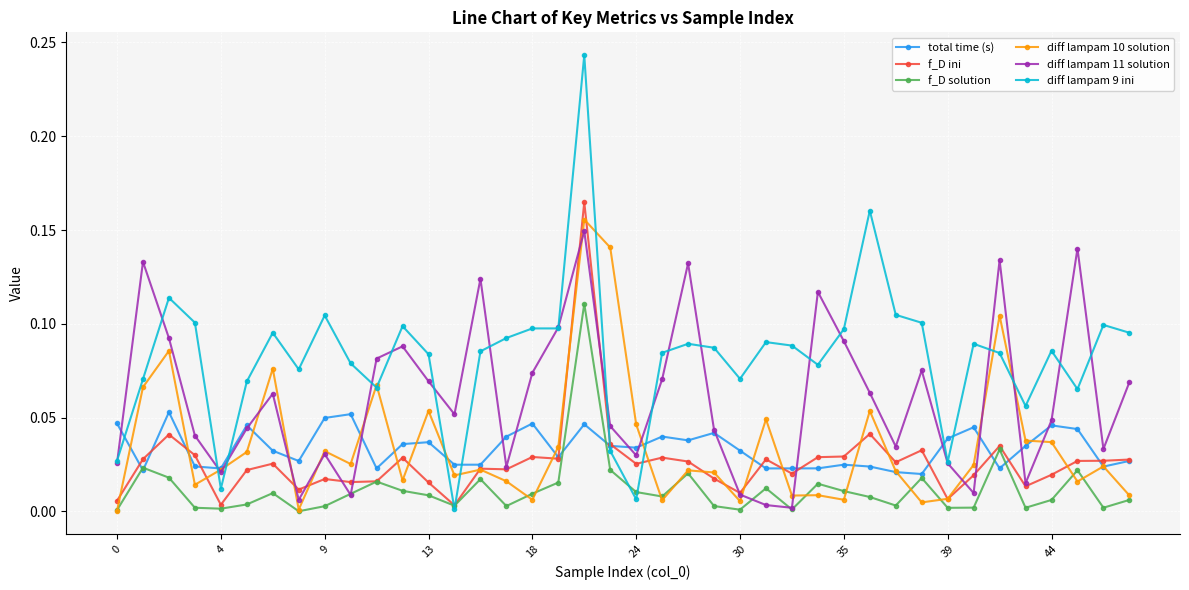

Which series has the largest total across all categories?

diff lampam 9 ini